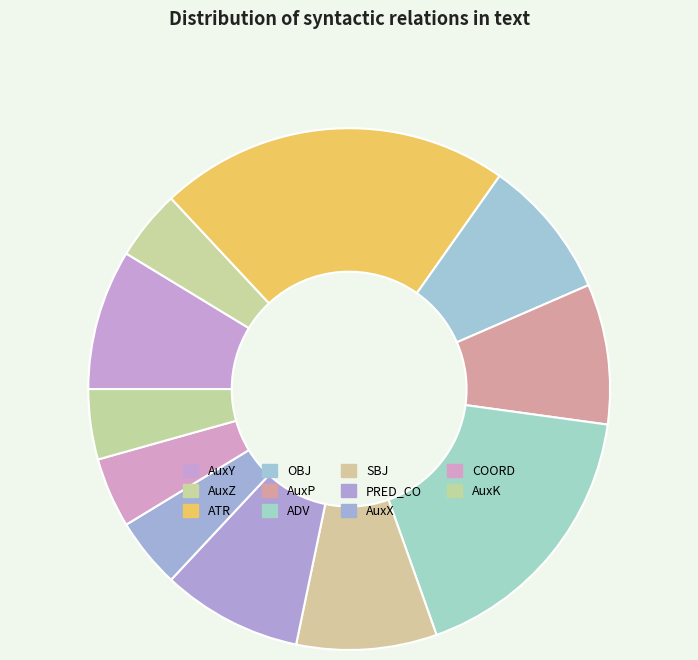

Which category has the biggest portion of the pie?

ATR